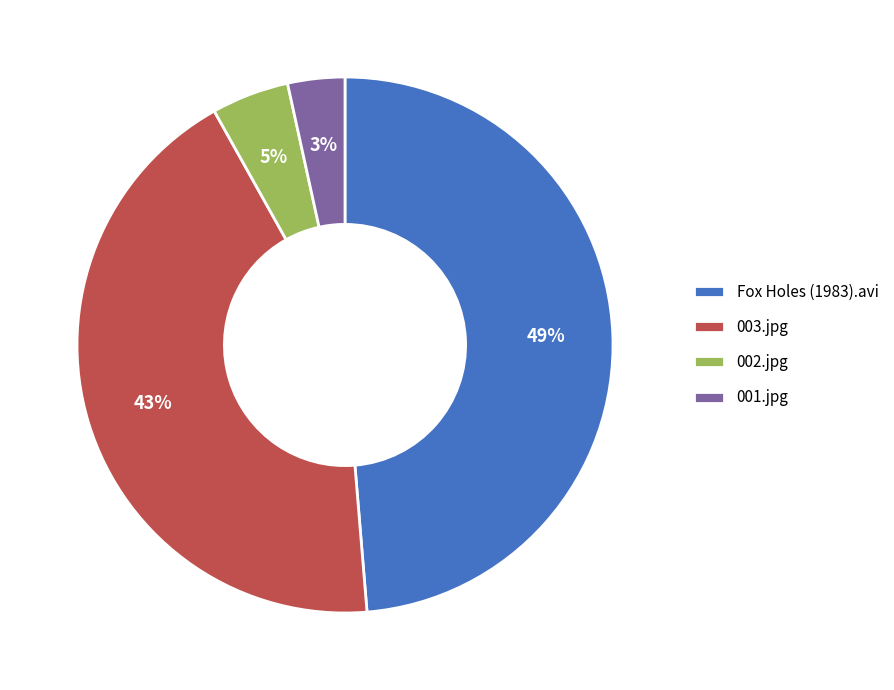

To the nearest percent, what portion does Fox Holes (1983).avi represent?

49%